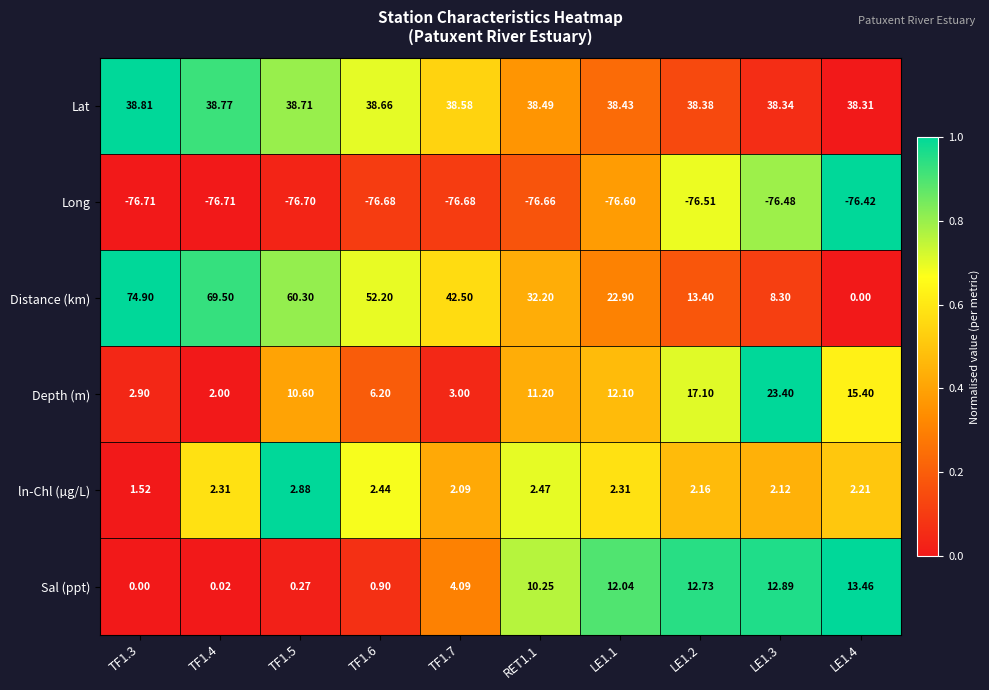

What is the difference between the highest and lowest values at LE1.1?

115.0